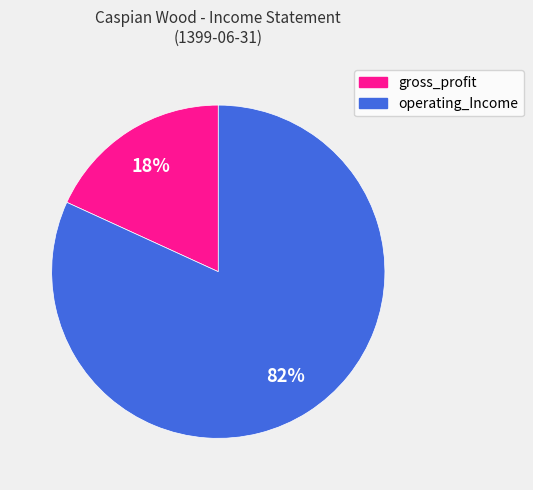

Is the sum of operating_Income and gross_profit greater than half?

Yes